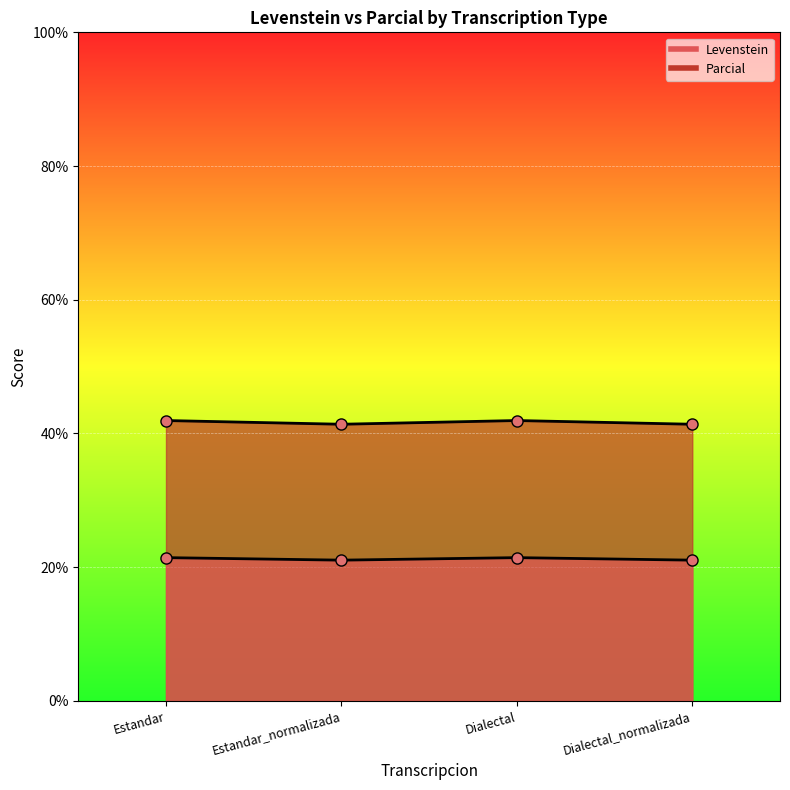

Which category has the highest value in the Parcial series?

Estandar